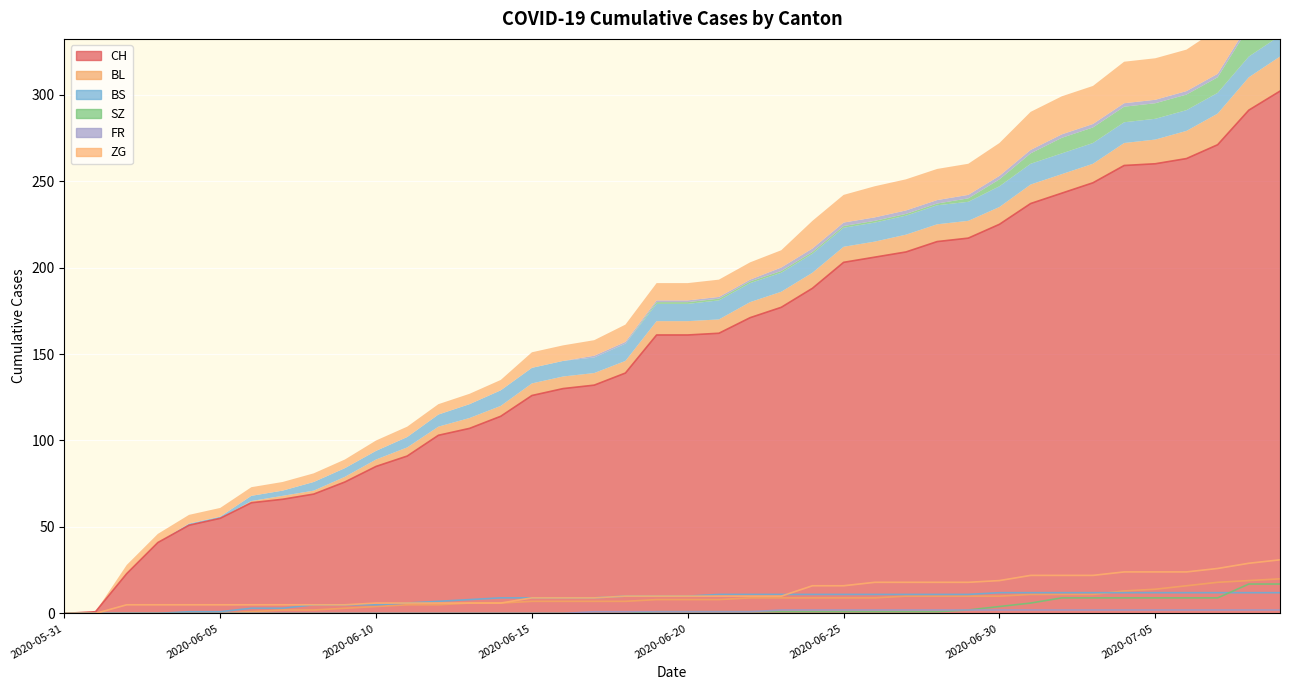

Where do ZG and BS first cross each other?

2020-06-23 and 2020-06-24